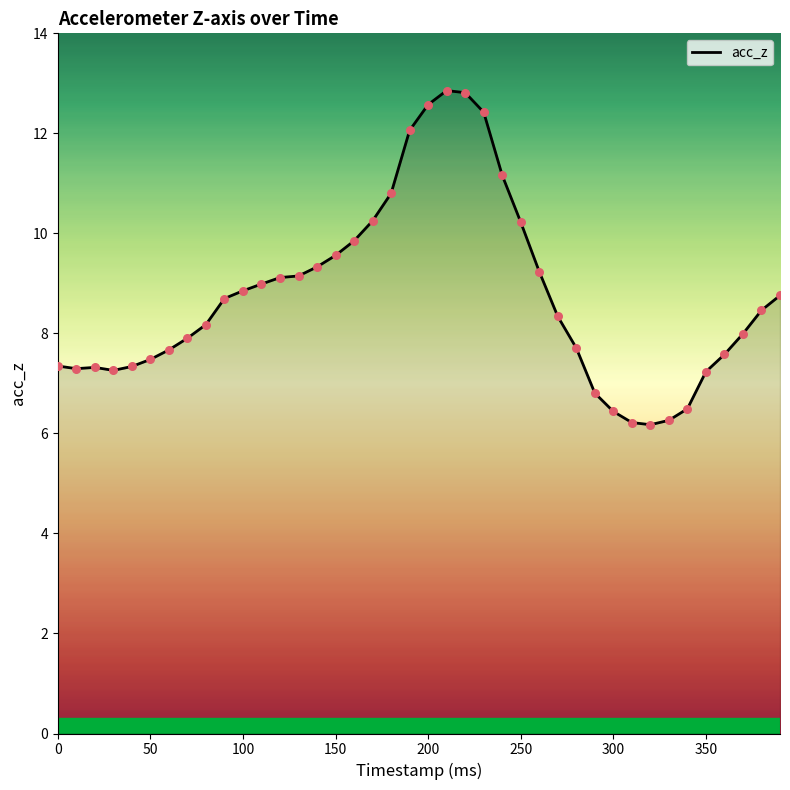

What is the maximum value shown in the chart?

12.9